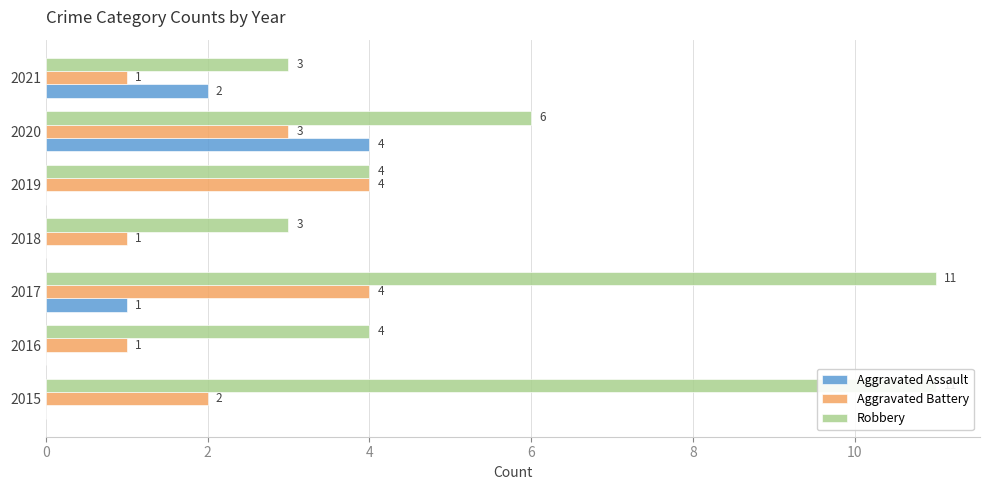

Rank the series by their average value, from highest to lowest.

Robbery, Aggravated Battery, Aggravated Assault